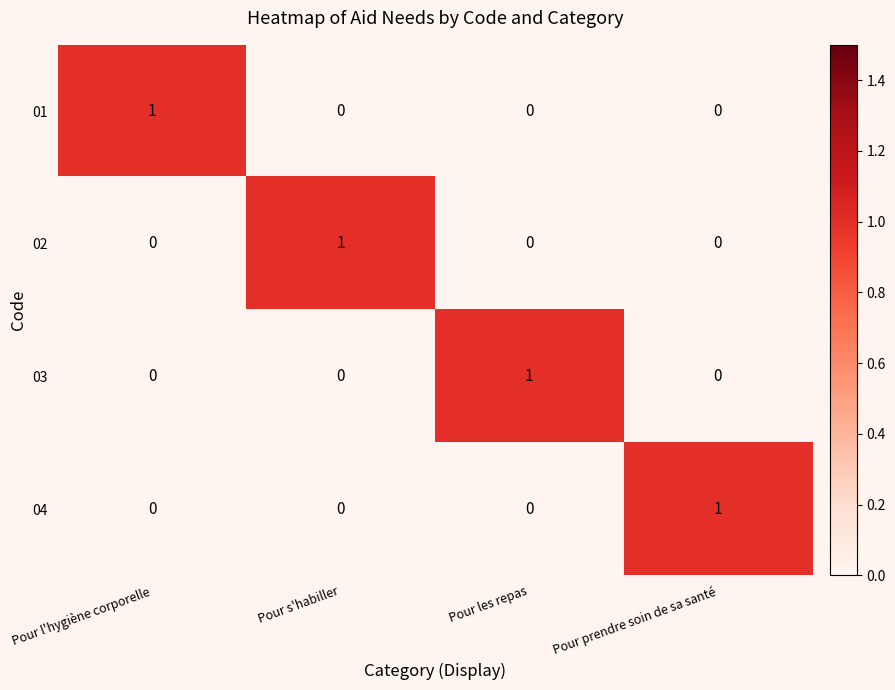

At how many categories does at least one series exceed 0?

4